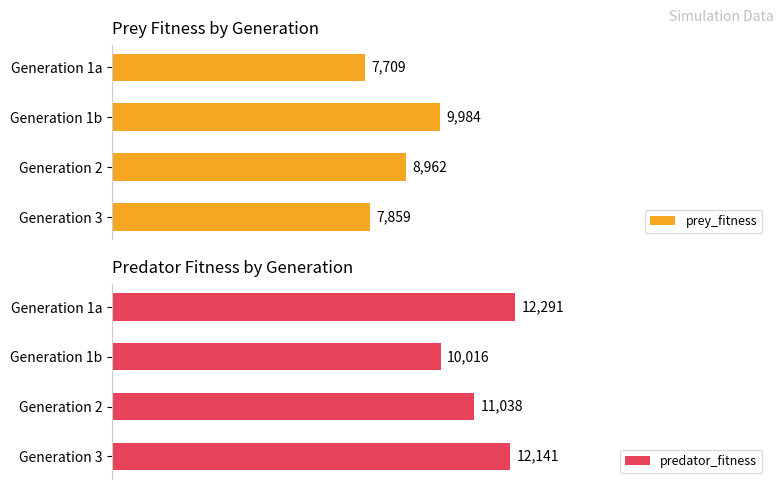

What is the greatest value displayed?

12291